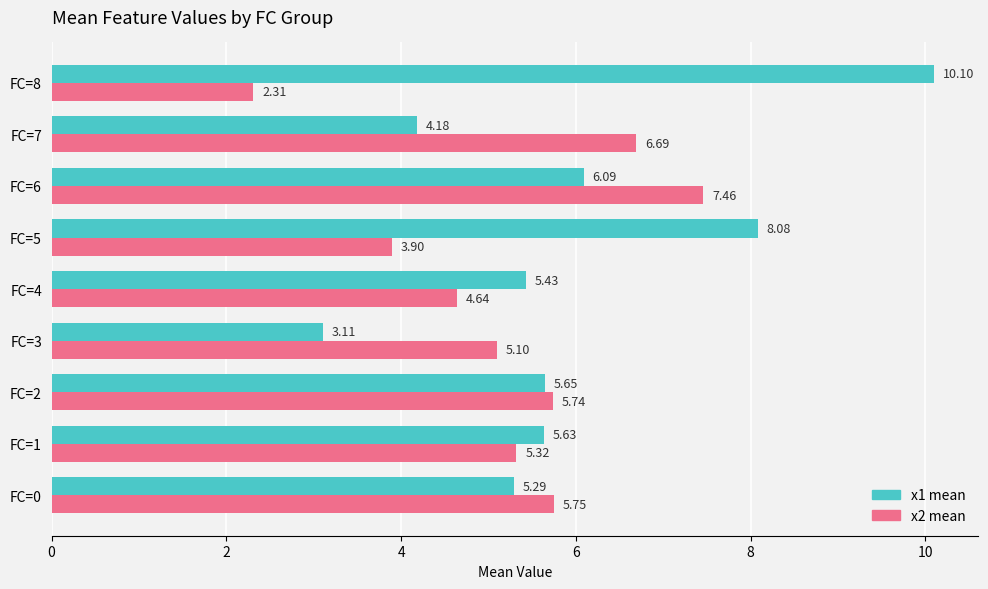

At which category is the sum across all series the highest?

FC=6